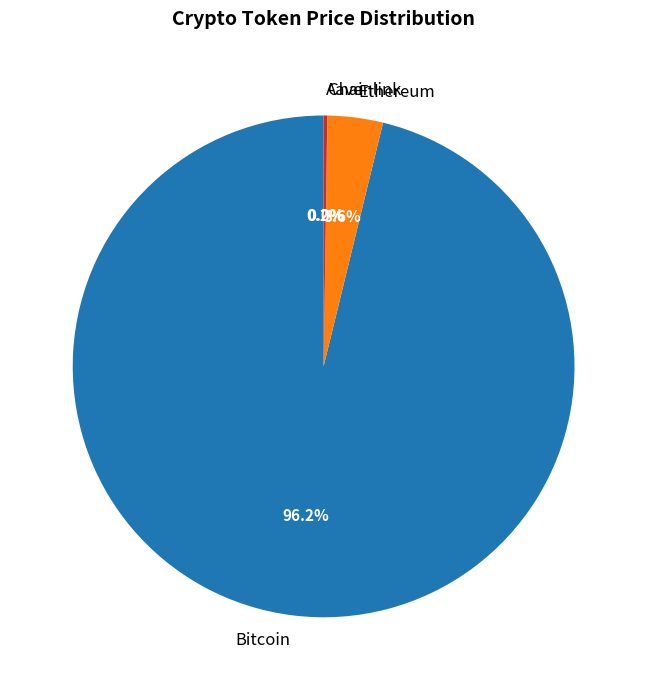

How much of the chart is everything except Ethereum?

96.4%